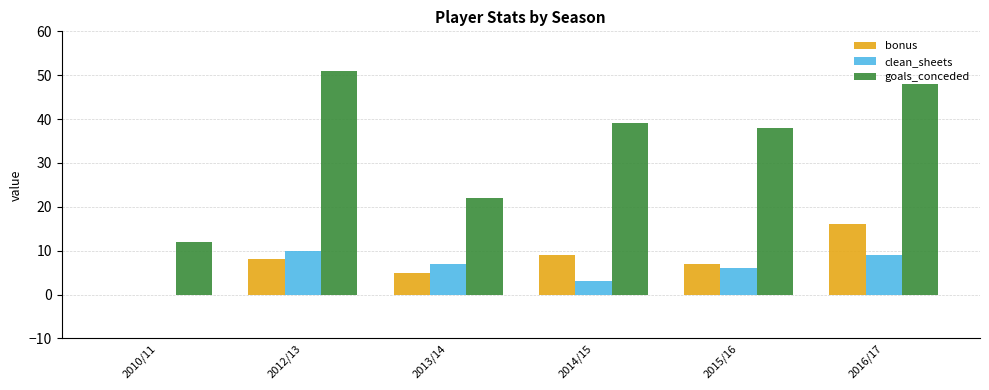

What is the sum of all clean_sheets values?

35